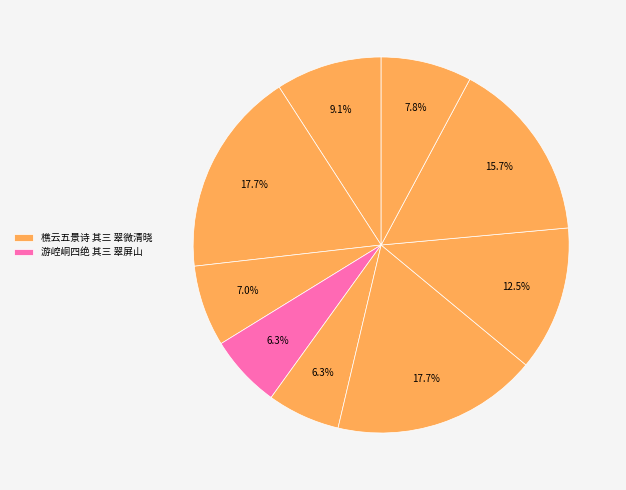

Is there any slice that represents more than half of the pie?

No